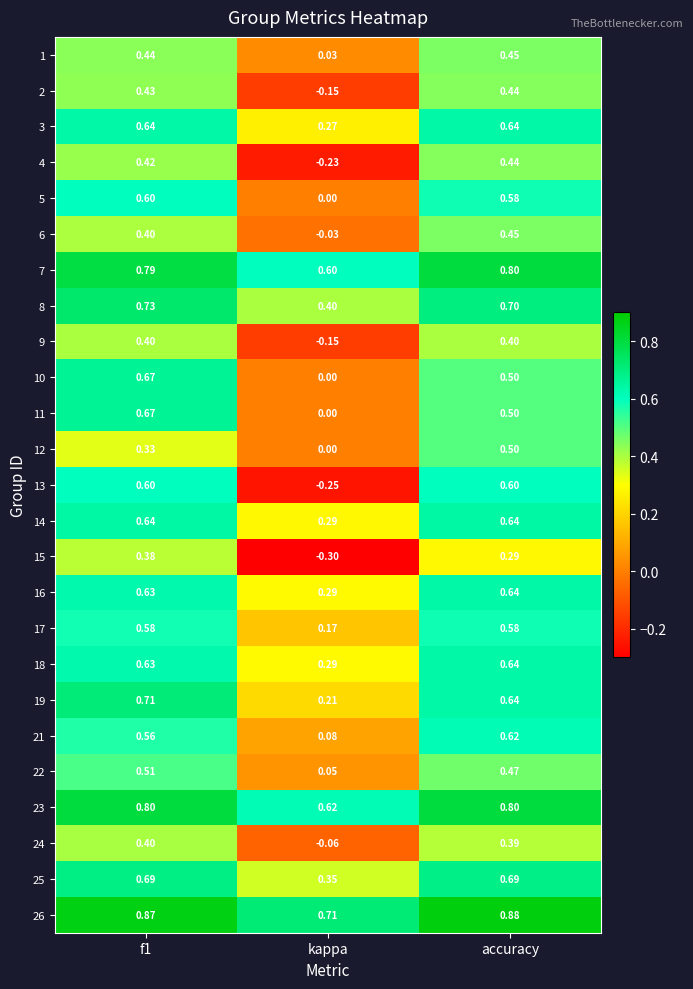

At how many categories does at least one series exceed 0?

3